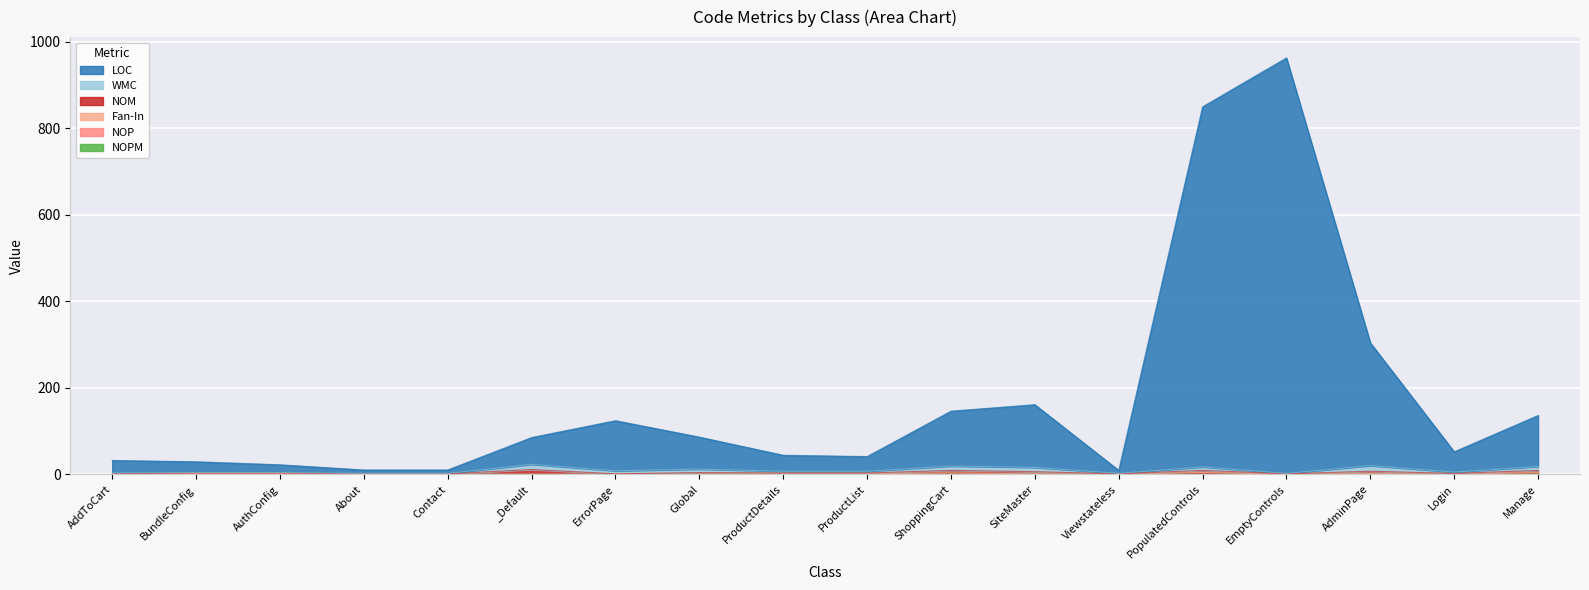

True or false: NOPM and Fan-In cross at least once.

False